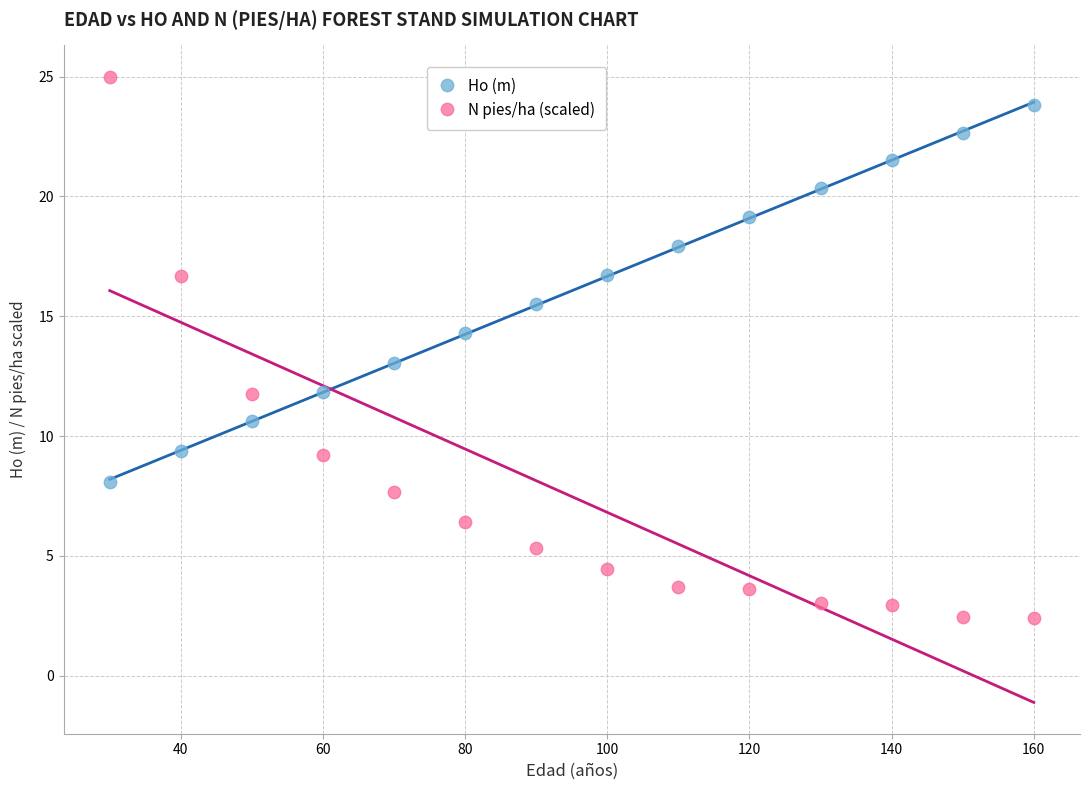

Across all data points, what is the range of X values (max minus min)?

130.0